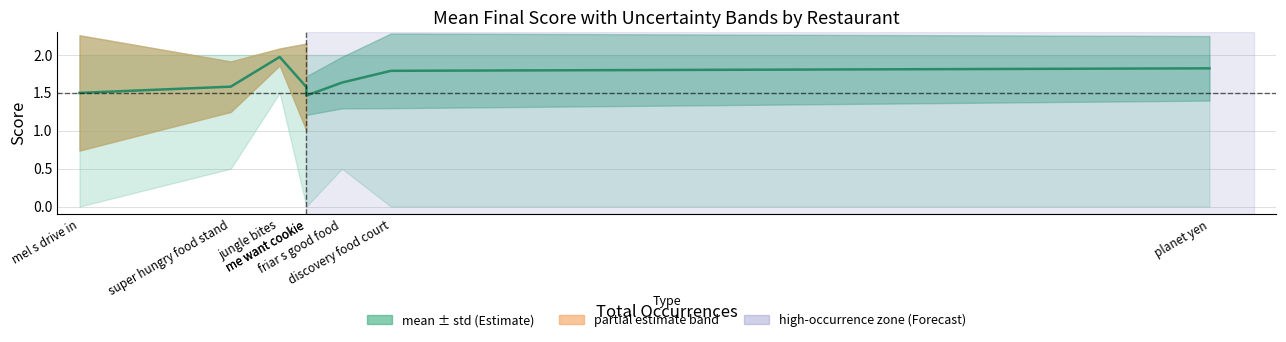

Rank the categories by value from highest to lowest.

jungle bites, planet yen, discovery food court, friar s good food, super hungry food stand, me want cookie, mel s drive in, me want cookie